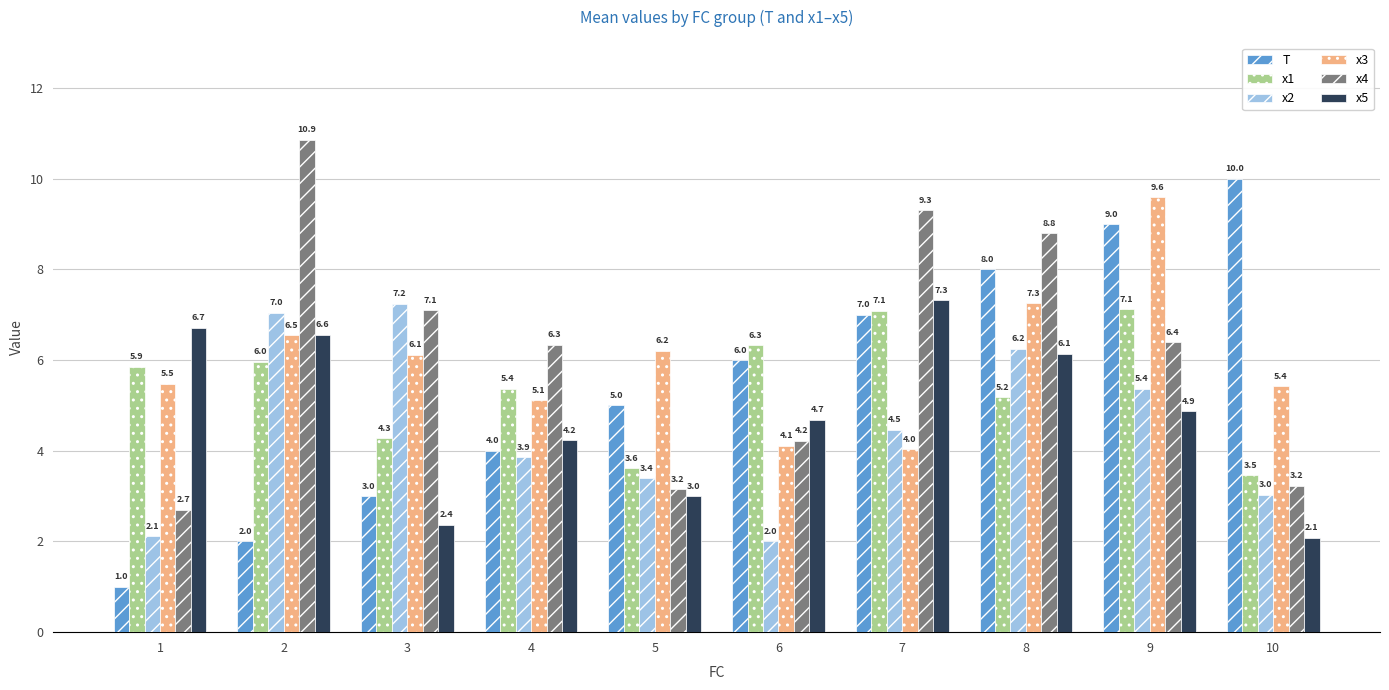

What is the difference between the highest and lowest values at 6?

4.3